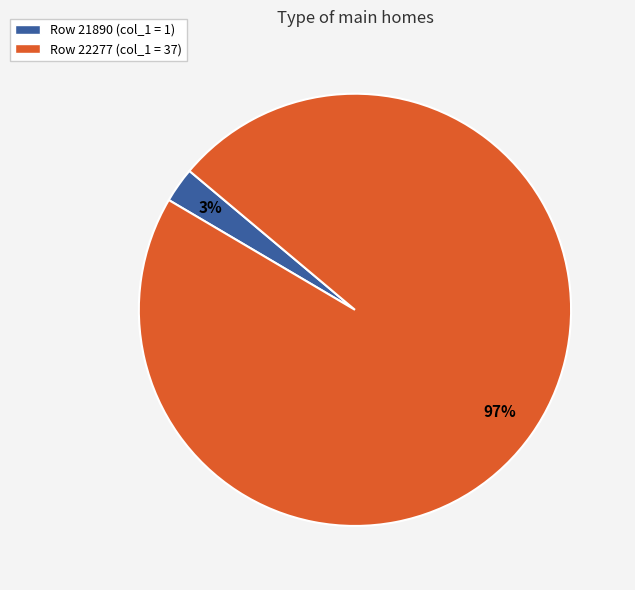

To the nearest percent, what is the combined percentage of Row 21890 (col_1 = 1) and Row 22277 (col_1 = 37)?

100%